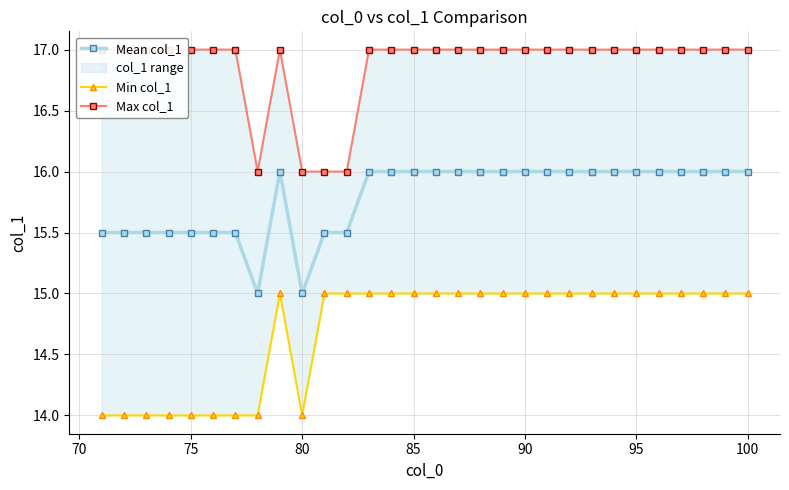

What is the maximum value for Mean col_1?

16.0